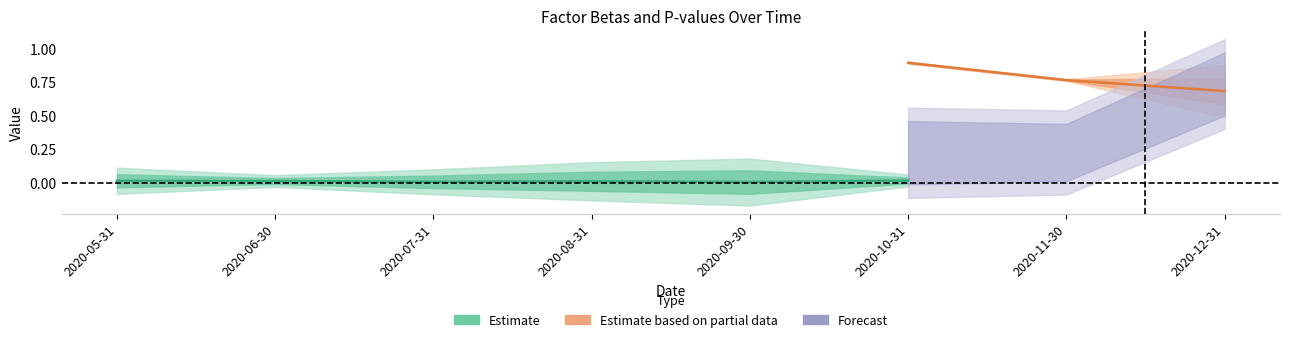

What position from the right is 2020-10-31?

3